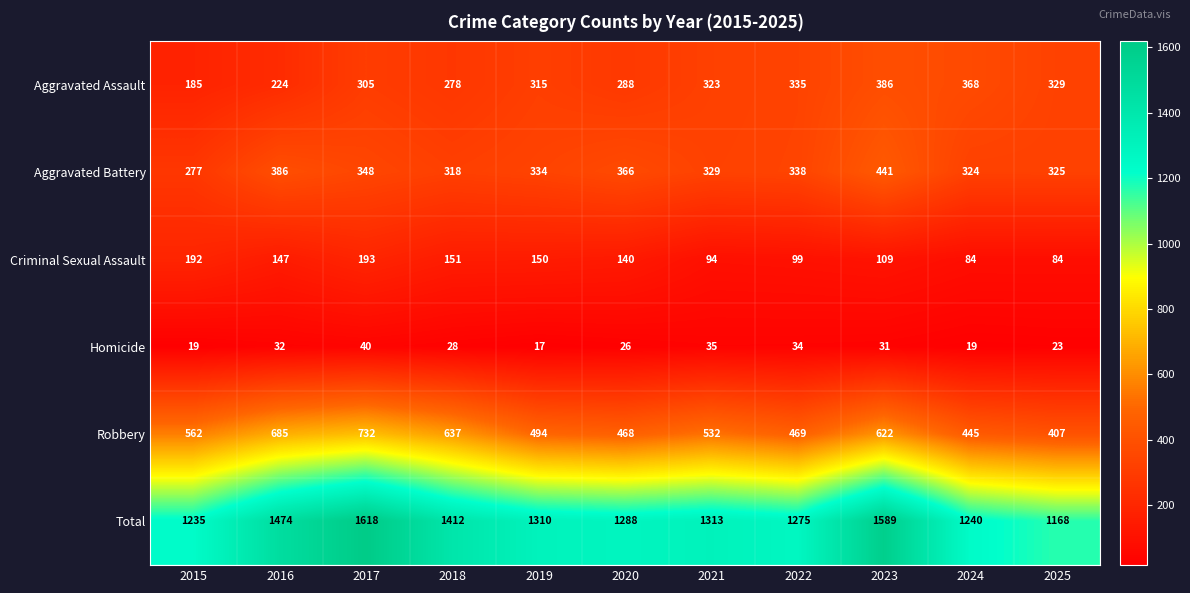

True or false: Aggravated Battery has a value of 334 at 2019.

True